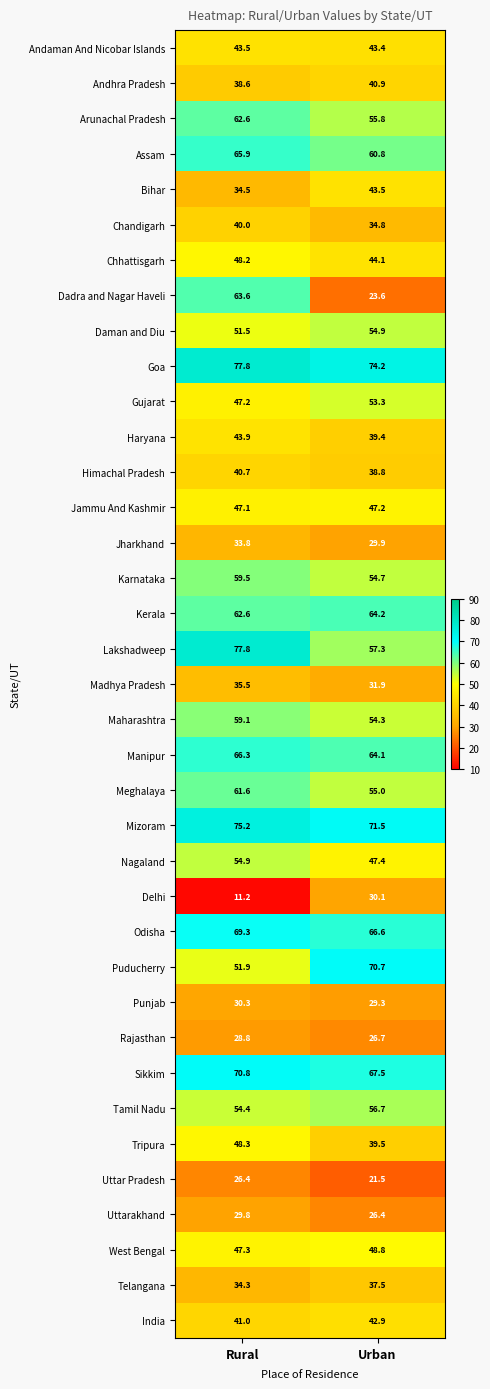

Rank the series at Urban from lowest to highest value.

Uttar Pradesh, Dadra and Nagar Haveli, Uttarakhand, Rajasthan, Punjab, Jharkhand, Delhi, Madhya Pradesh, Chandigarh, Telangana, Himachal Pradesh, Haryana, Tripura, Andhra Pradesh, India, Andaman And Nicobar Islands, Bihar, Chhattisgarh, Jammu And Kashmir, Nagaland, West Bengal, Gujarat, Maharashtra, Karnataka, Daman and Diu, Meghalaya, Arunachal Pradesh, Tamil Nadu, Lakshadweep, Assam, Manipur, Kerala, Odisha, Sikkim, Puducherry, Mizoram, Goa